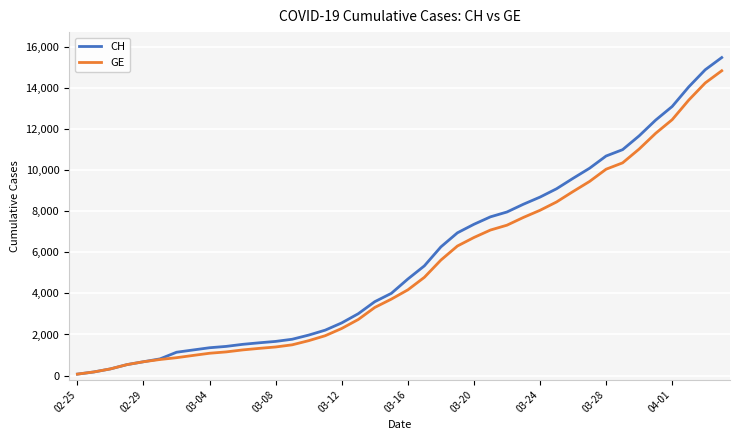

What is the maximum value shown in the chart?

15470